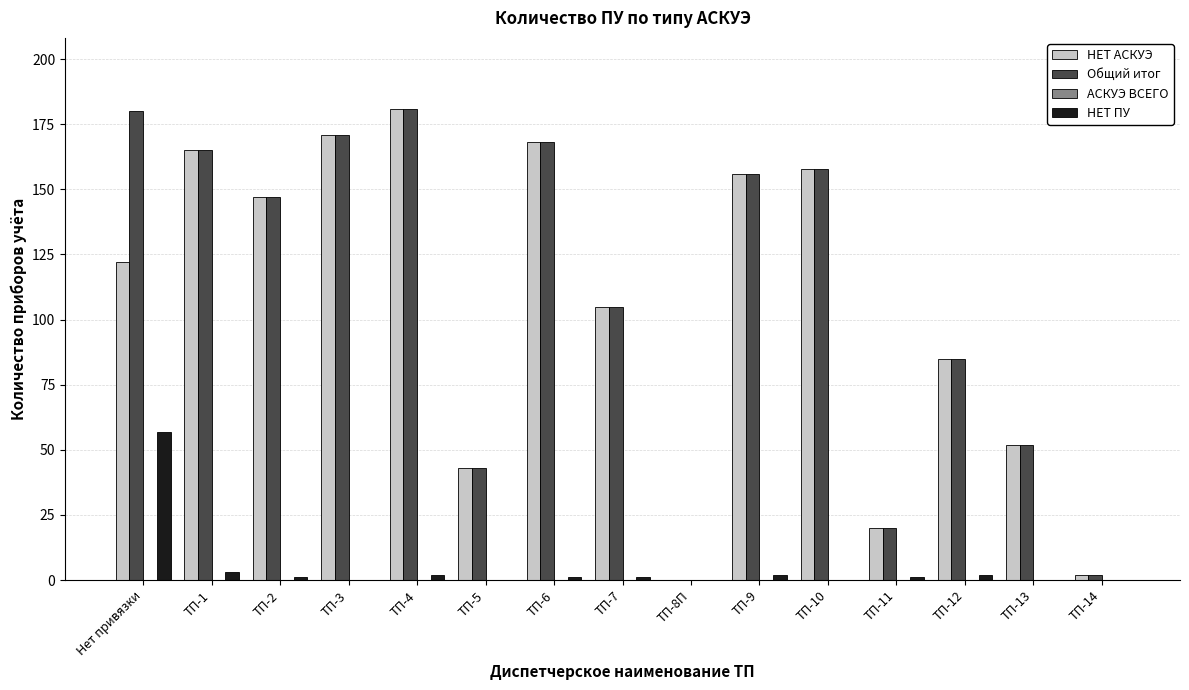

At which label does НЕТ ПУ reach its peak?

Нет привязки